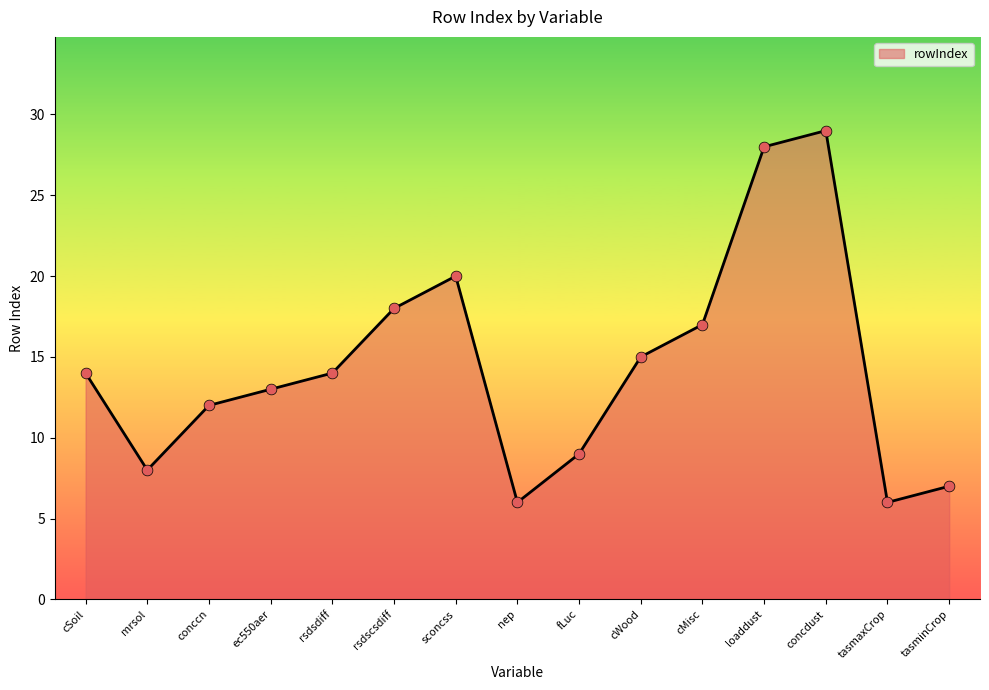

What is the change in value from mrsol to rsdscsdiff?

+10